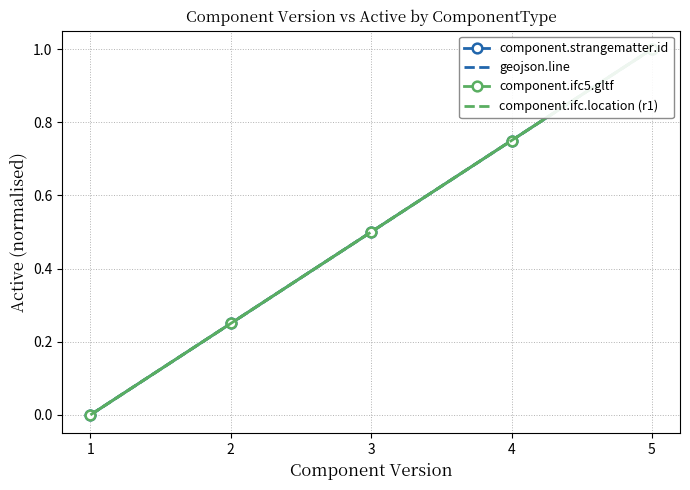

True or false: component.ifc5.gltf and component.strangematter.id cross at least once.

False